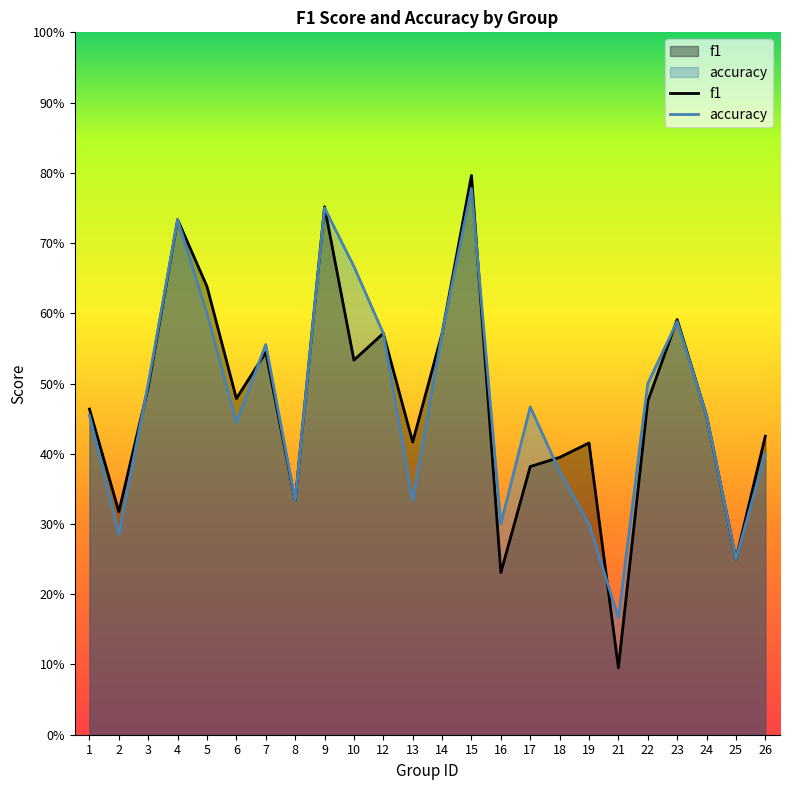

Rank the categories by f1 value from highest to lowest.

15, 9, 4, 5, 23, 12, 14, 7, 10, 3, 6, 22, 1, 24, 26, 13, 19, 18, 17, 8, 2, 25, 16, 21